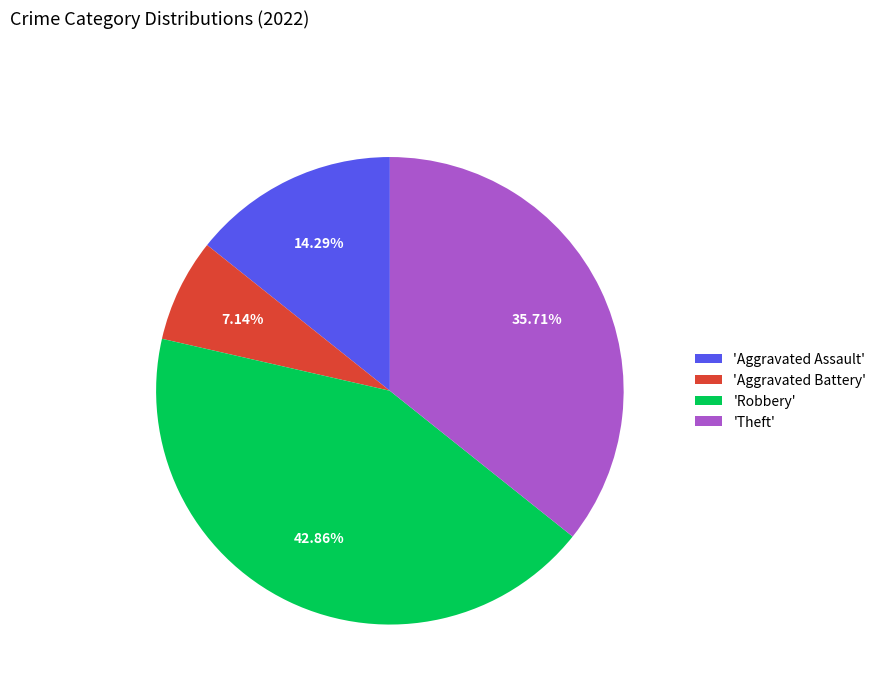

Which slice is the largest?

'Robbery'